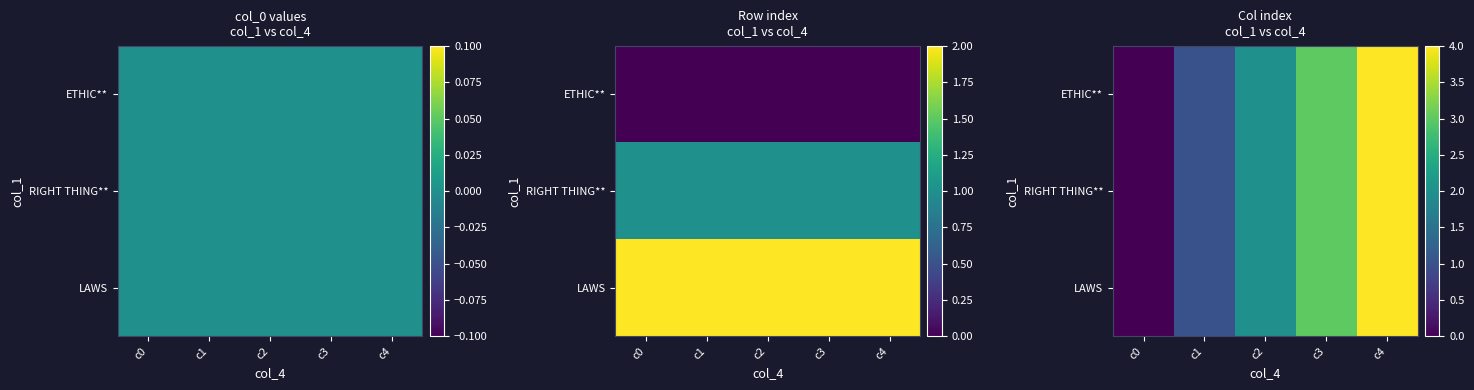

What is the highest value of the ETHIC** series?

4